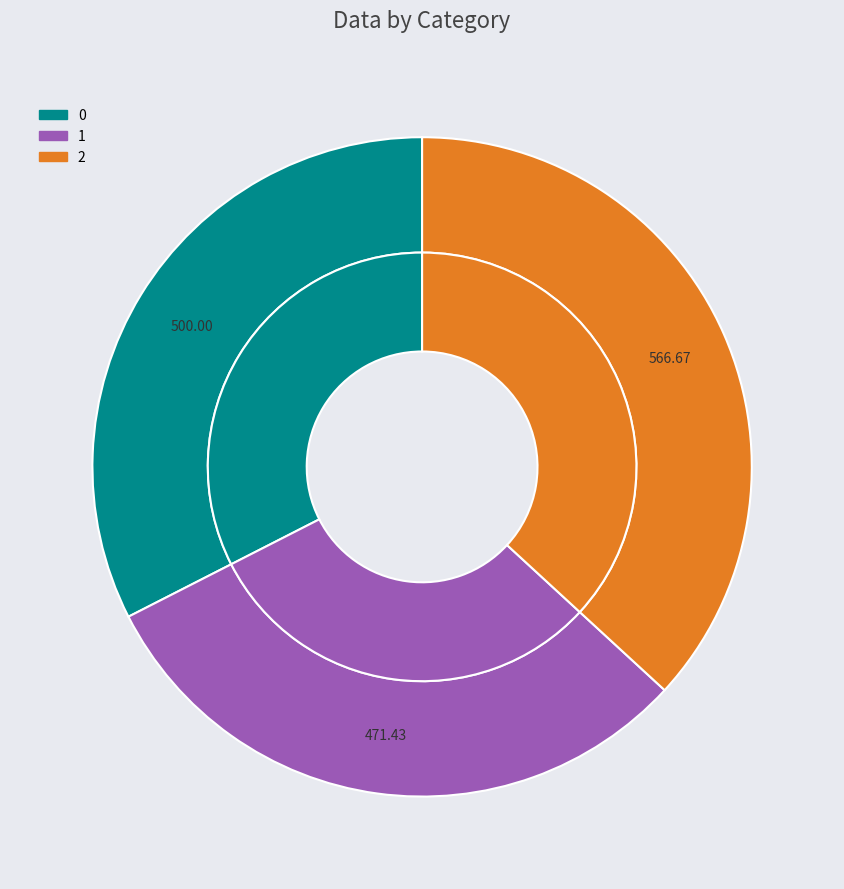

Does 2 account for over 50% of the chart?

No